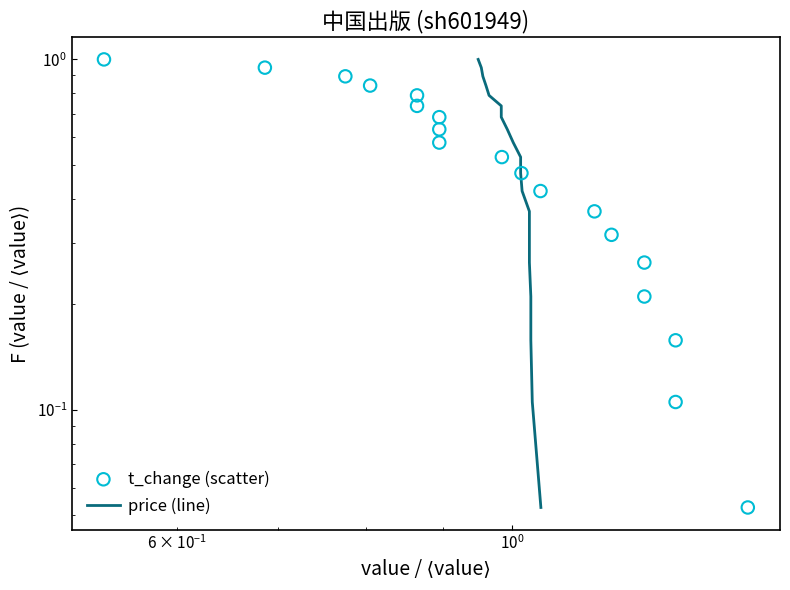

Which series has the widest spread of Y values?

price (line)